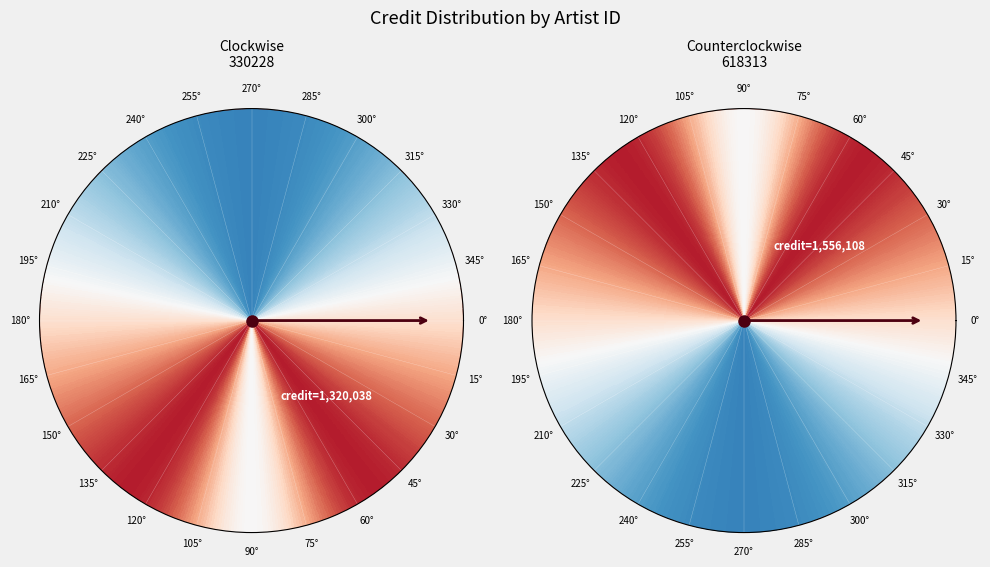

To the nearest percent, what portion does 618313 represent?

54%